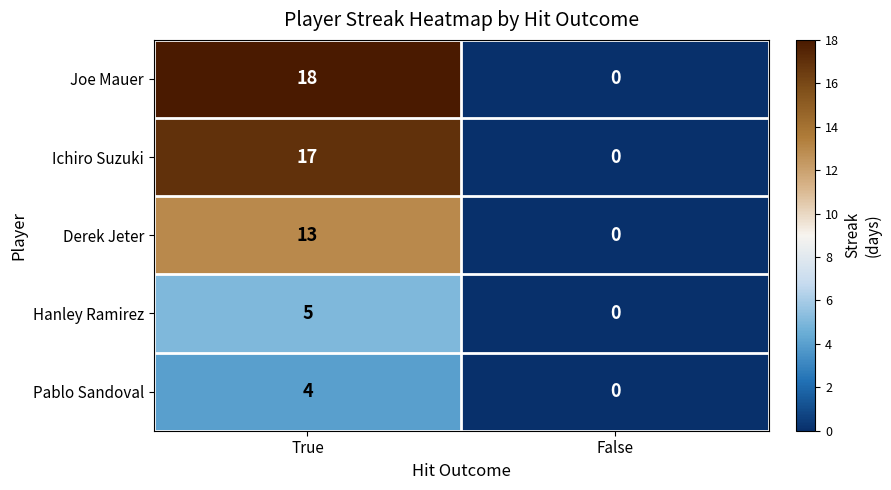

At how many categories does at least one series exceed 6?

1